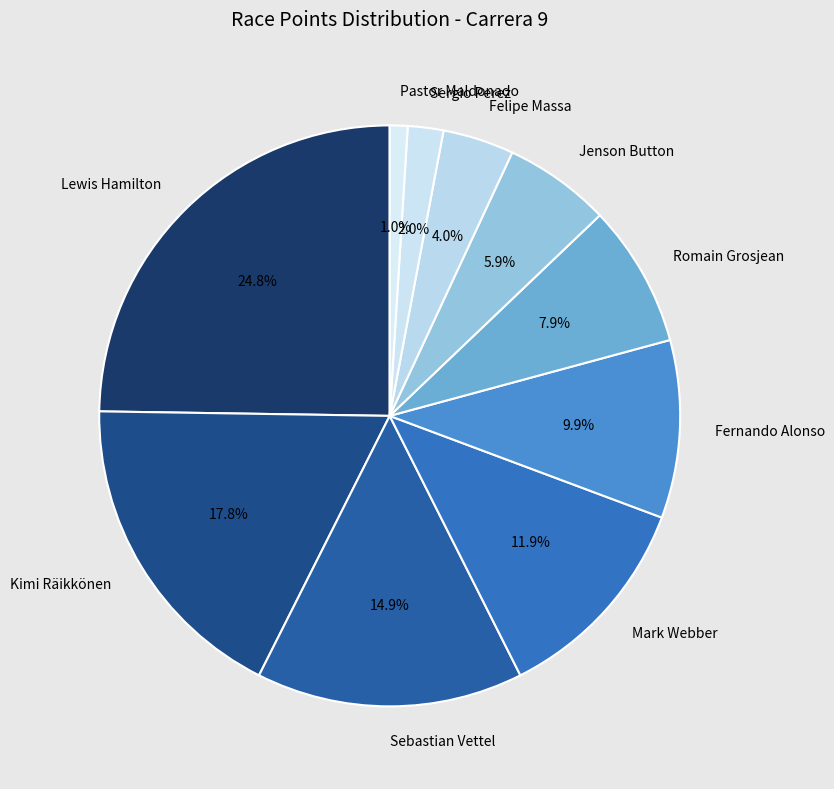

Which slice is the largest?

Lewis Hamilton